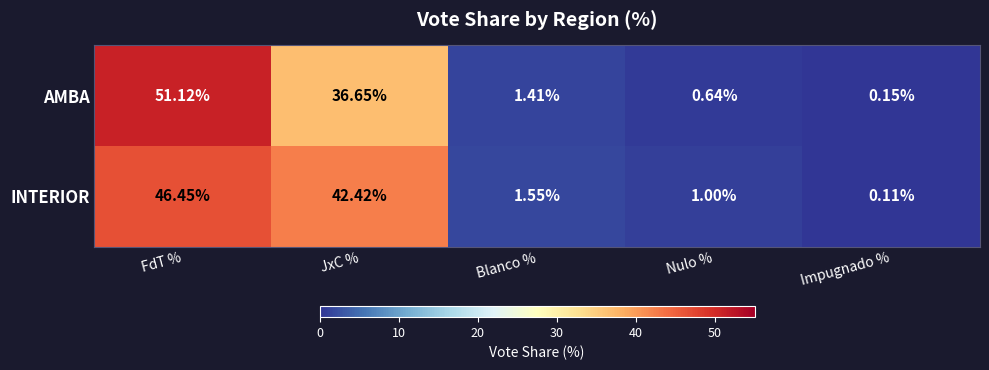

What is the total value across all series at JxC %?

79.1